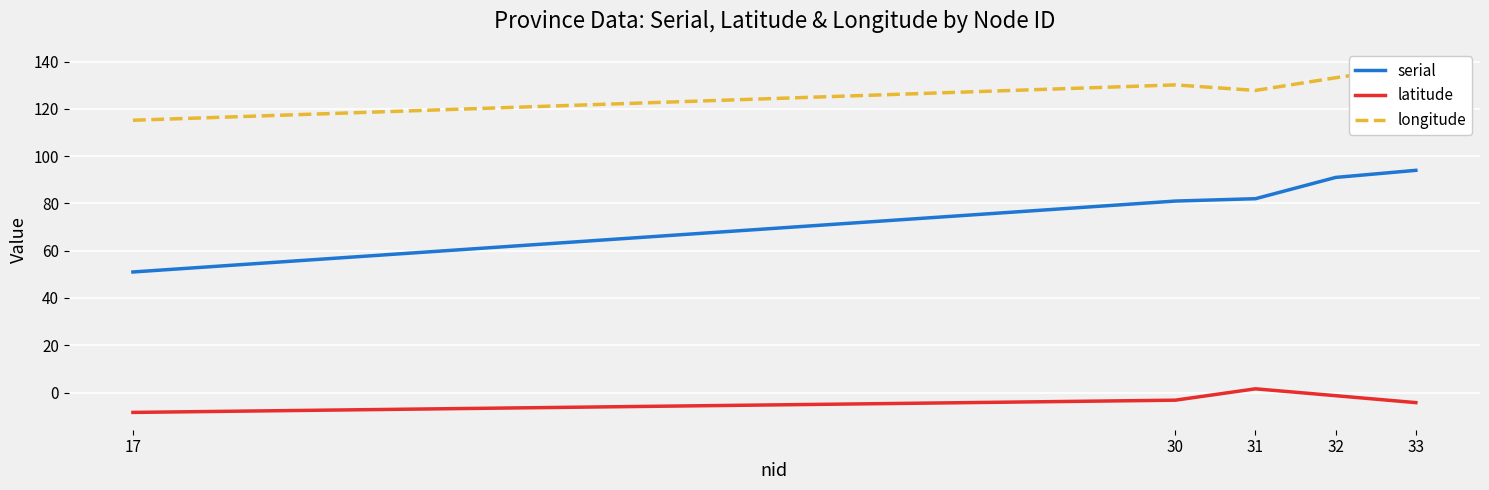

At which category is the sum across all series the highest?

33